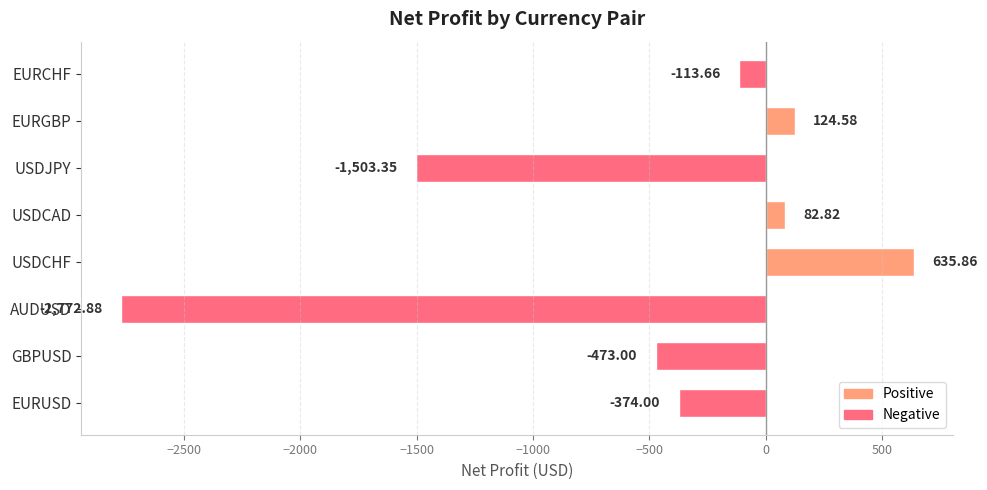

Which label corresponds to the smallest value in the chart?

AUDUSD